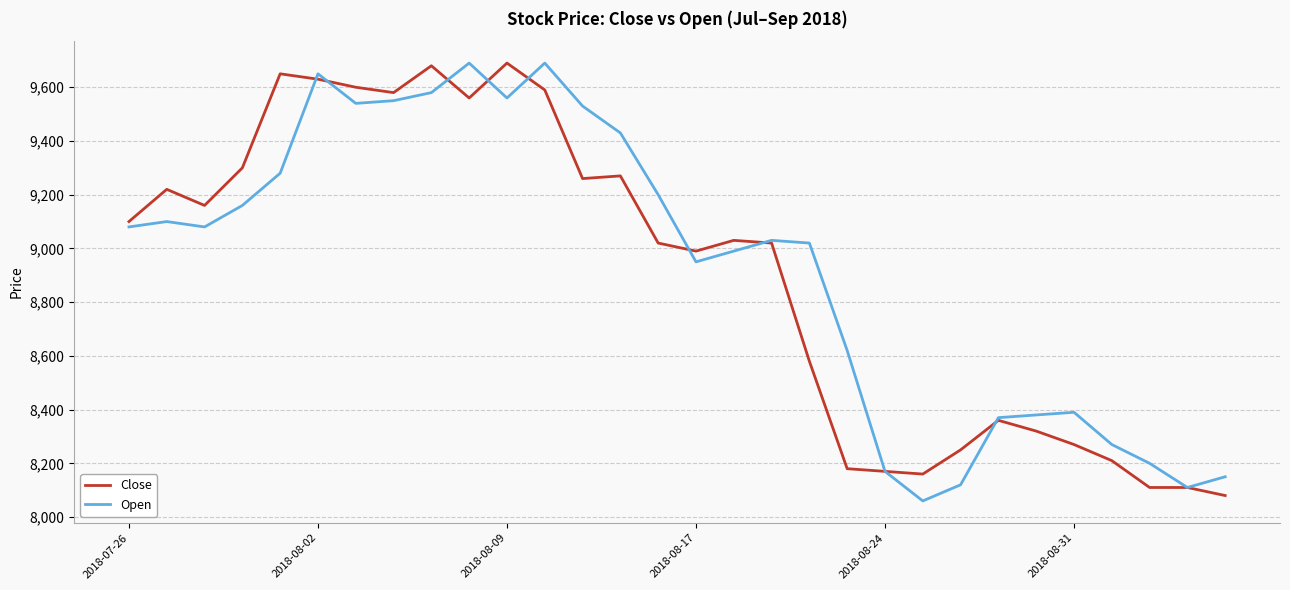

Reading left to right, transcribe all the data shown in this chart.

Close: 9100	9220	9160	9300	9650	9630	9600	9580	9680	9560	9690	9590	9260	9270	9020	8990	9030	9020	8580	8180	8170	8160	8250	8360	8320	8270	8210	8110	8110	8080
Open: 9080	9100	9080	9160	9280	9650	9540	9550	9580	9690	9560	9690	9530	9430	9200	8950	8990	9030	9020	8620	8170	8060	8120	8370	8380	8390	8270	8200	8110	8150